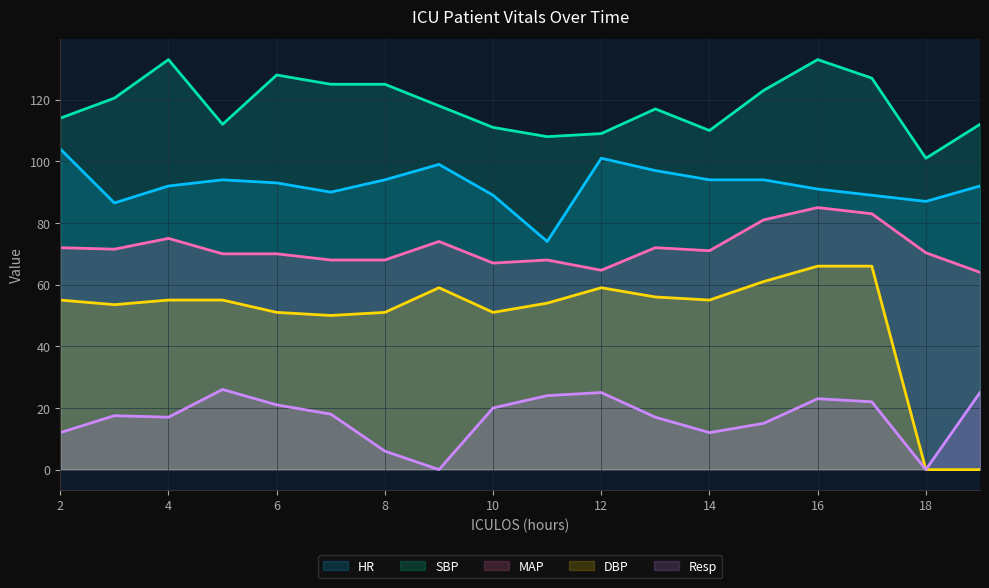

What is the minimum value for MAP?

64.0